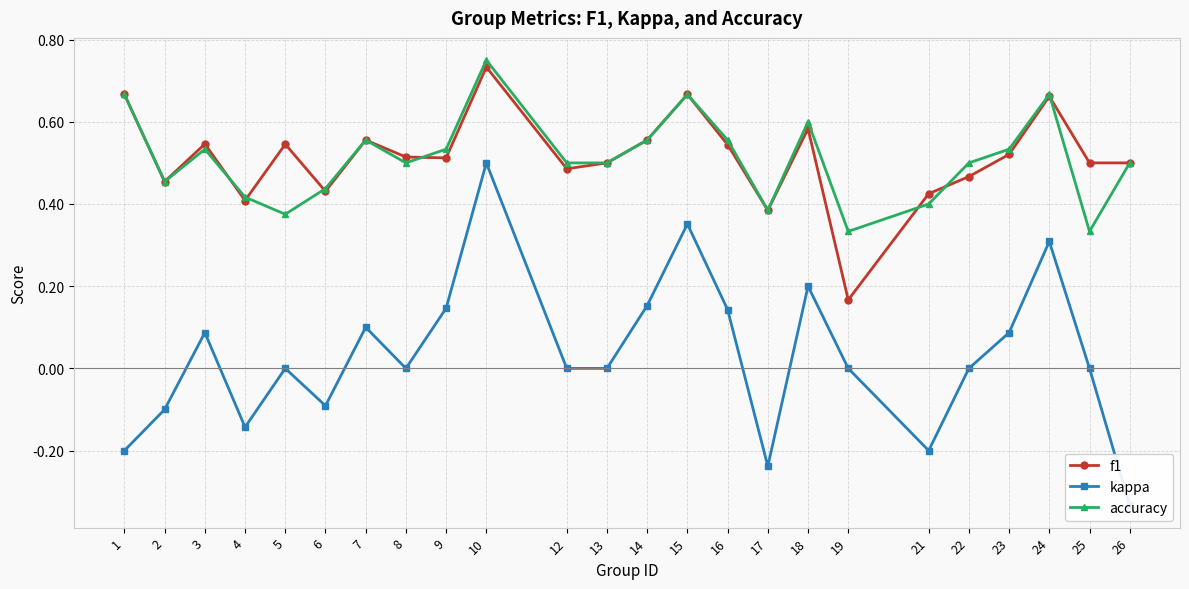

The value of accuracy at 9 is 0.5. True or false?

True